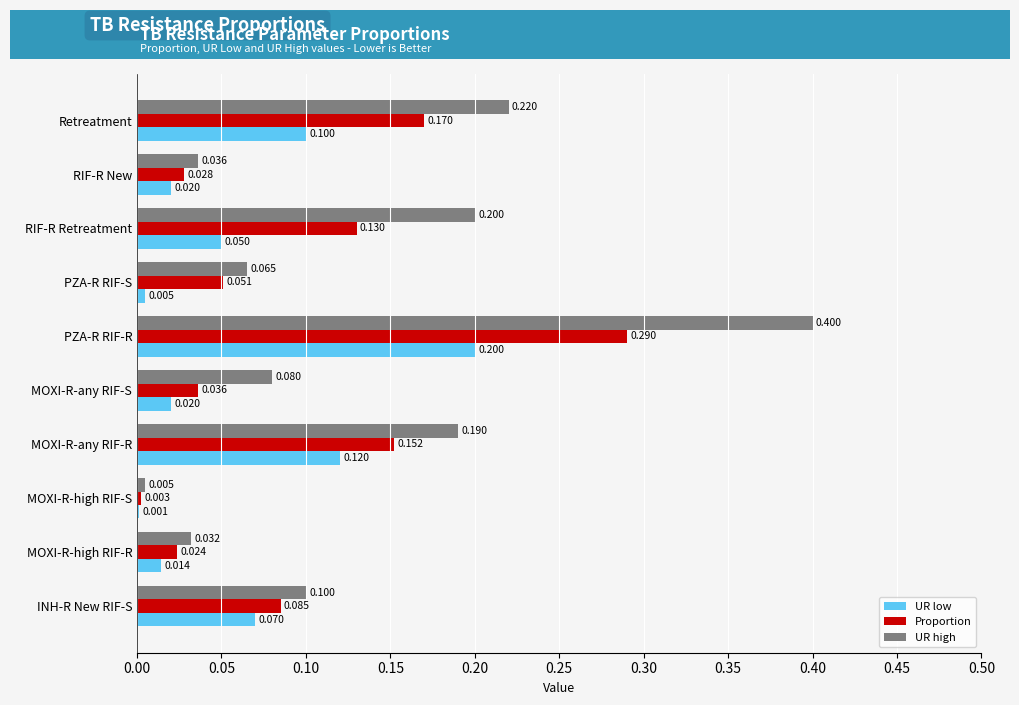

Is the value of UR low at INH-R New RIF-S greater than the value of UR high at RIF-R Retreatment?

No